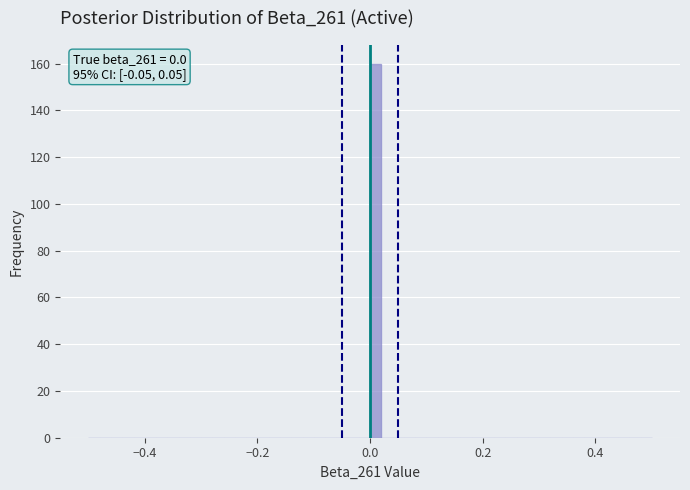

Read against the x-axis, roughly where is the centre of the tallest bar?

0.02